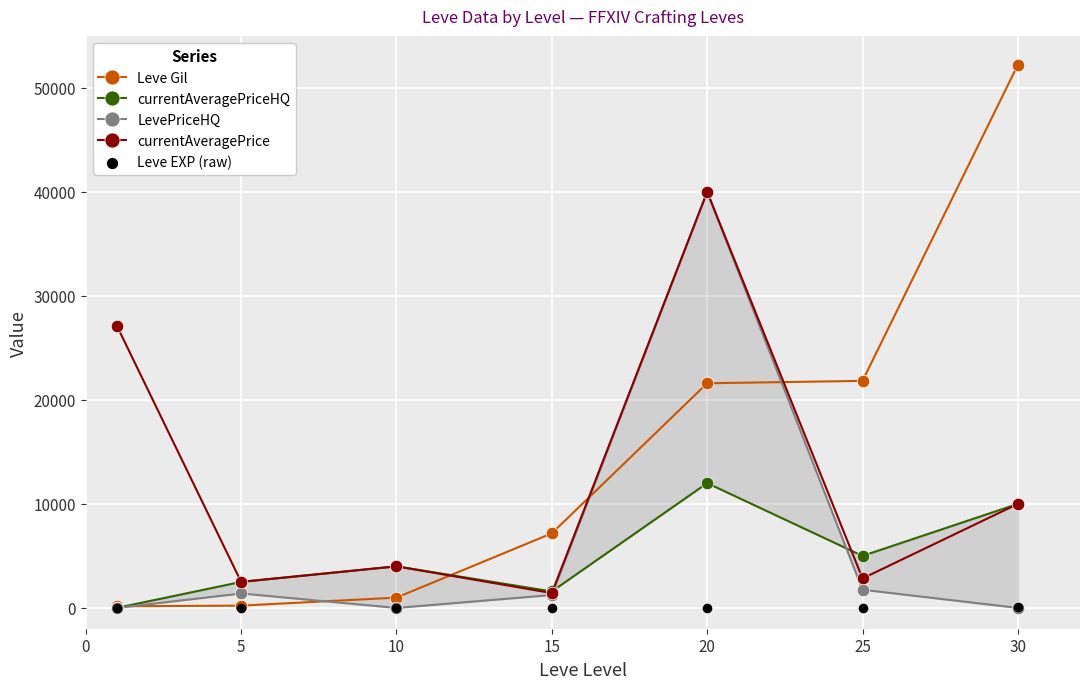

Which series contains the highest Y value?

Leve Gil